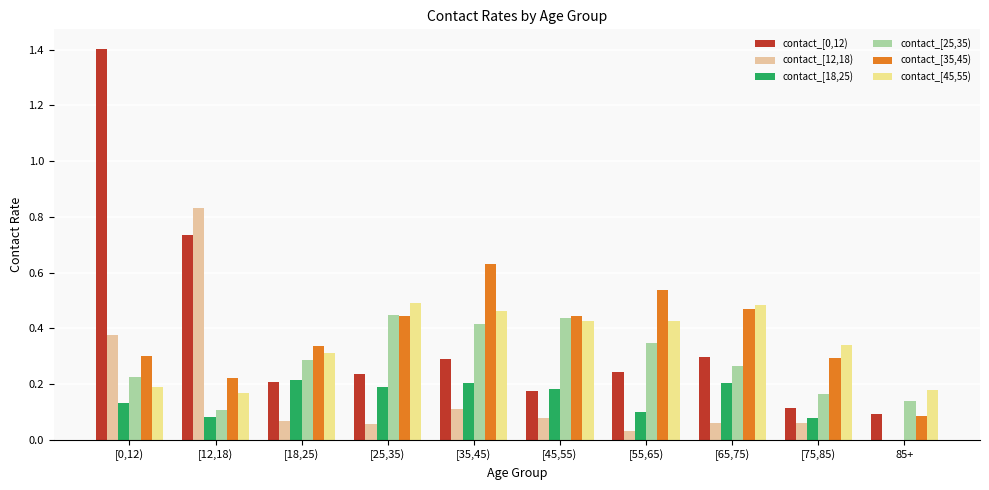

What is the sum of all contact_[0,12) values?

3.8